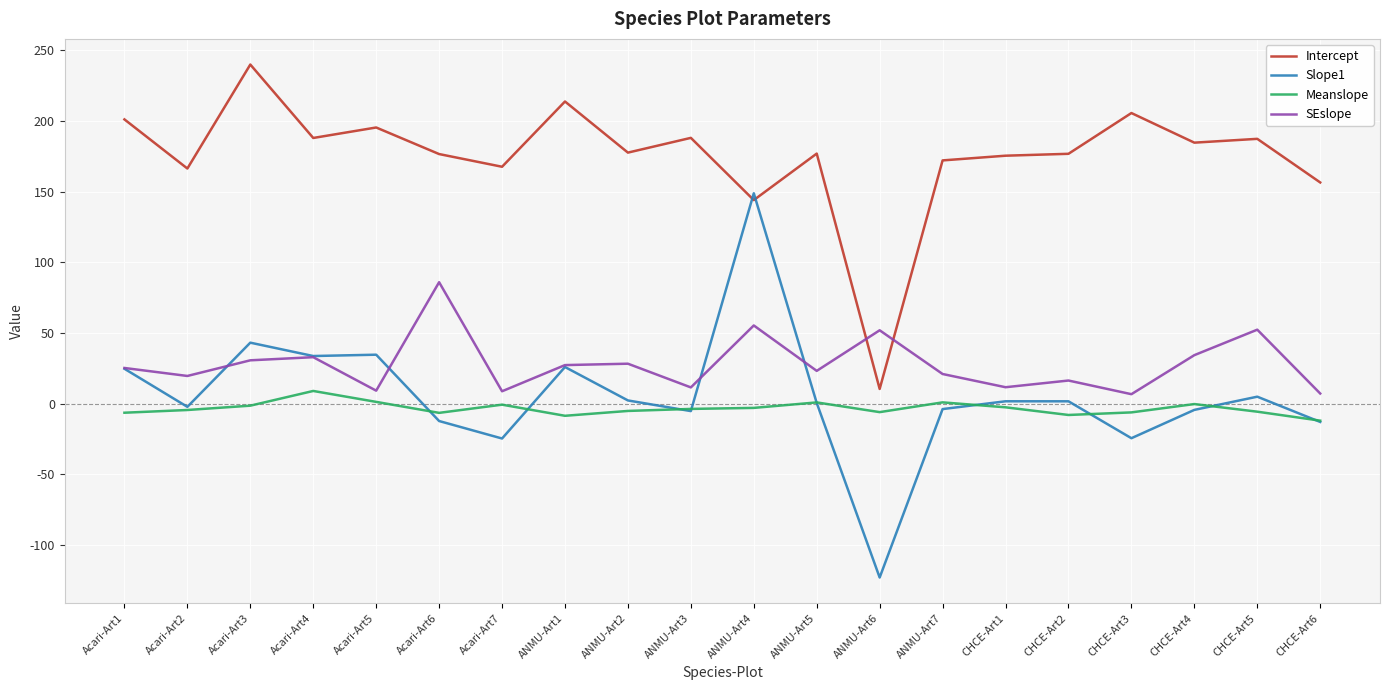

Where is the first local maximum for Intercept?

Acari-Art3